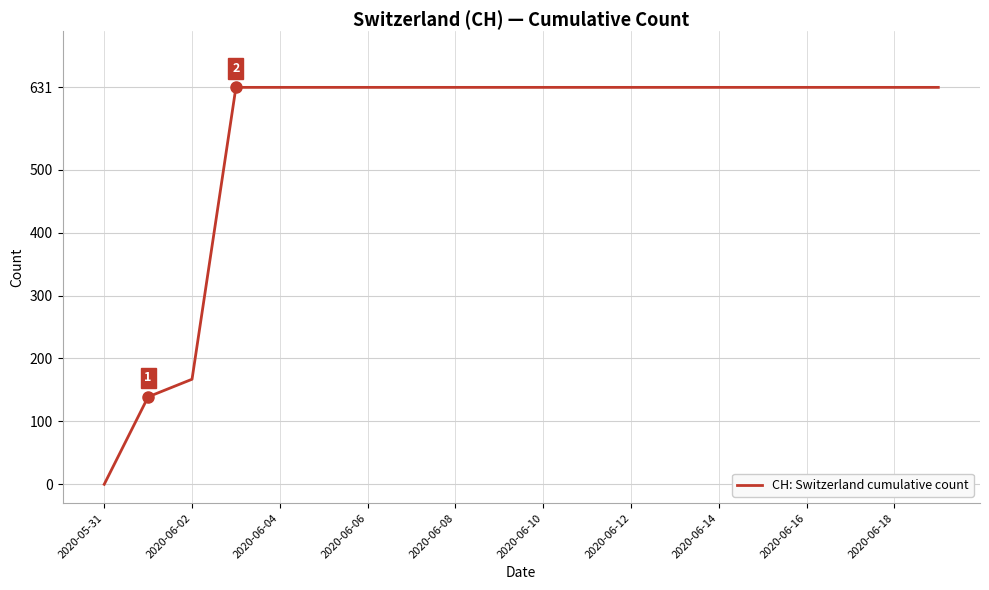

What is the difference between the maximum and minimum values?

631